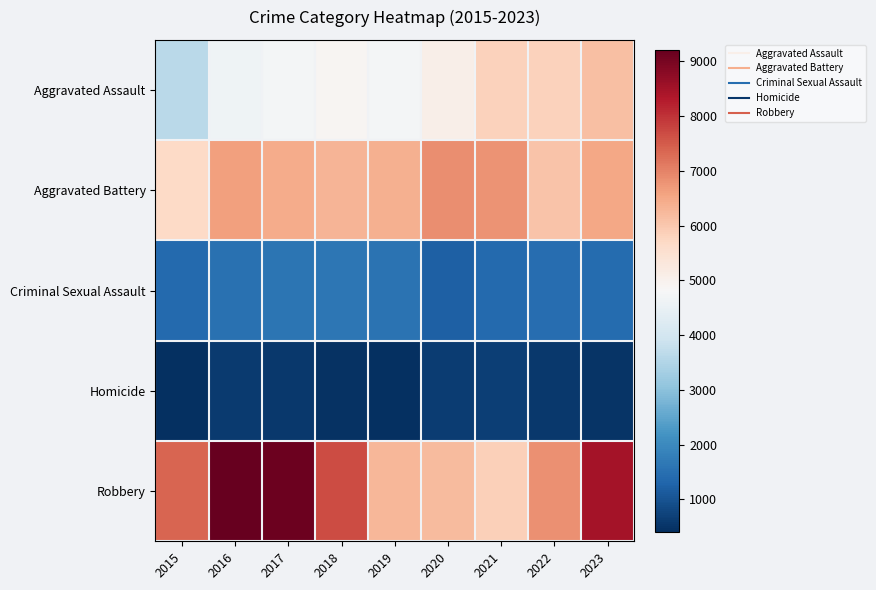

Which series has the largest range (max minus min)?

Robbery